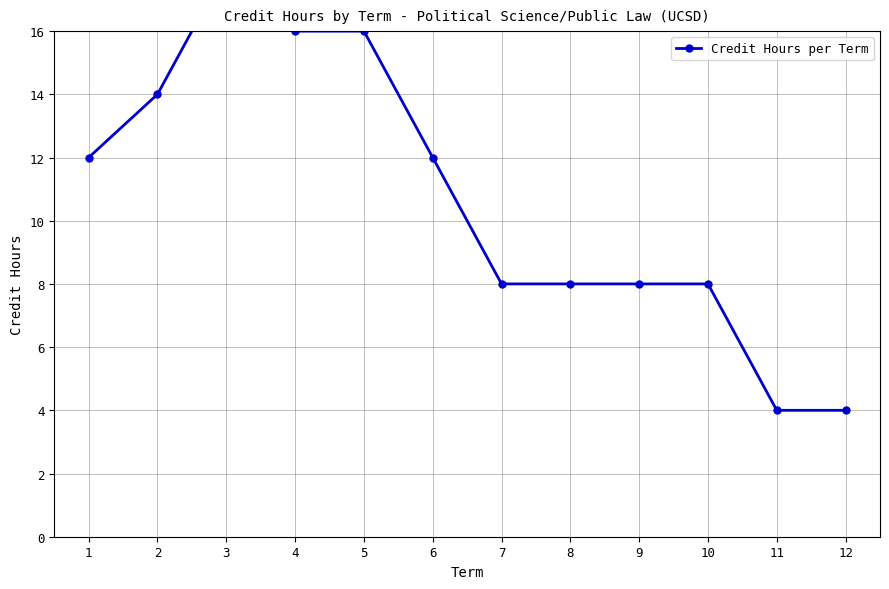

True or false: the data shows 24 at 2.

False